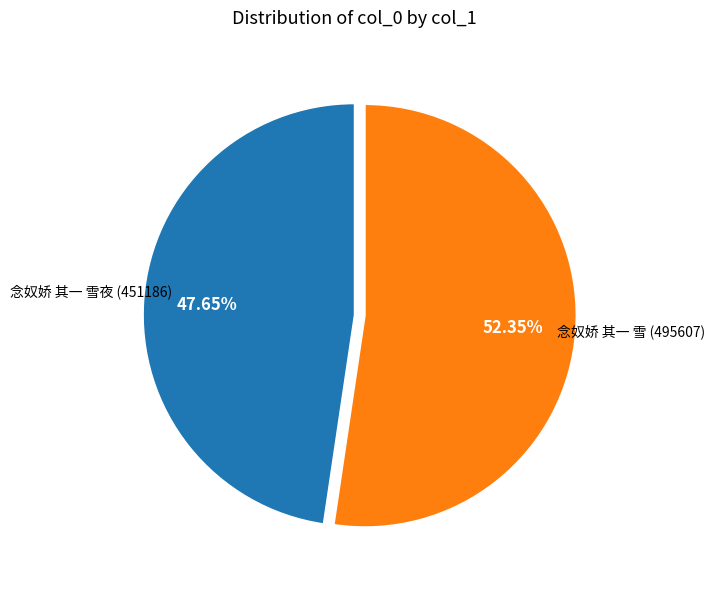

Is there any slice that represents more than half of the pie?

Yes